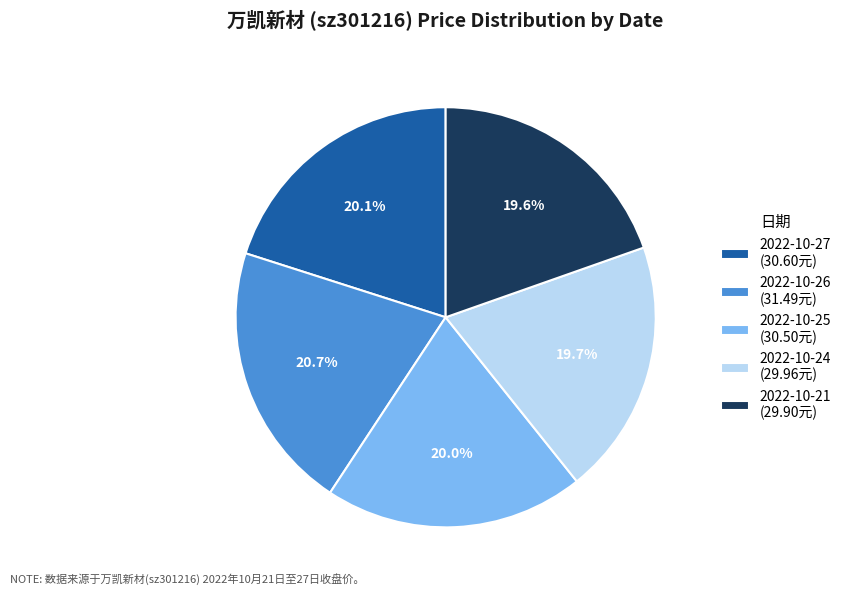

Combined, do 2022-10-24 (29.96元) and 2022-10-26 (31.49元) account for over 50%?

No